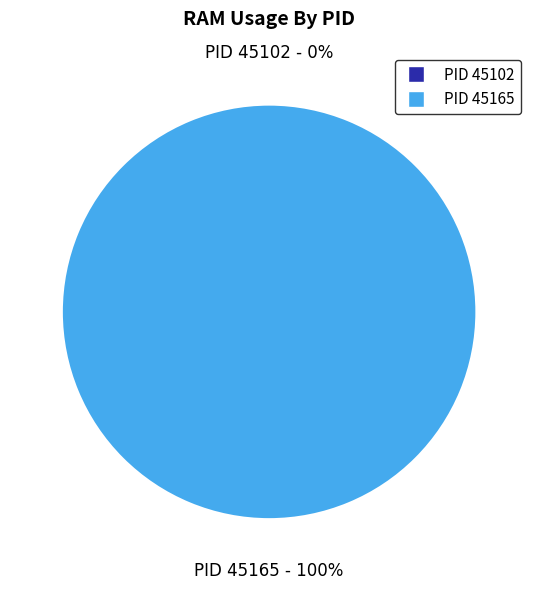

Count the number of slices in the pie.

2